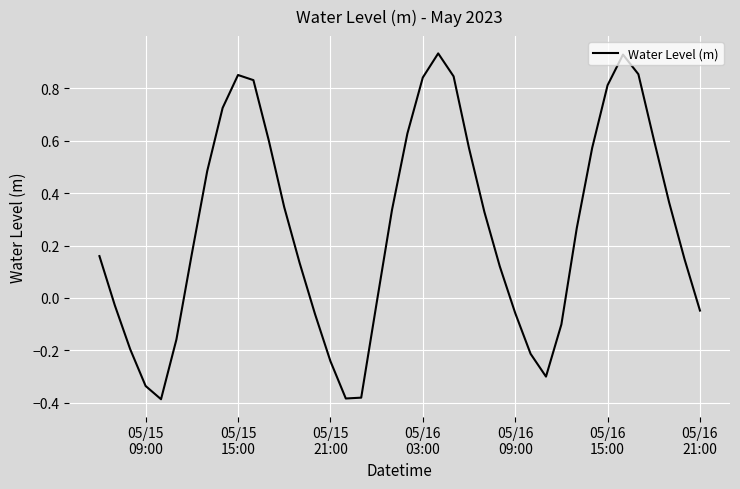

Reading left to right, what are all the values shown in this chart?

0.2	-0.0	-0.2	-0.3	-0.4	-0.2	0.2	0.5	0.7	0.9	0.8	0.6	0.3	0.1	-0.1	-0.2	-0.4	-0.4	-0.0	0.3	0.6	0.8	0.9	0.8	0.6	0.3	0.1	-0.1	-0.2	-0.3	-0.1	0.3	0.6	0.8	0.9	0.9	0.6	0.4	0.1	-0.0